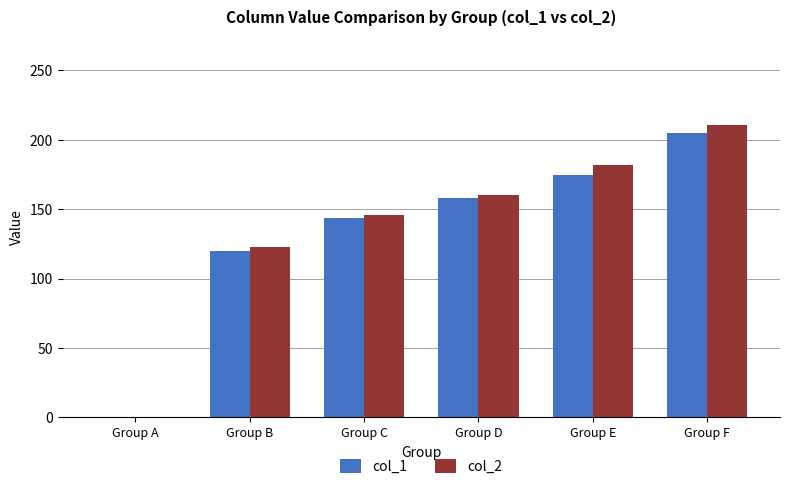

Between Group A and Group E, which series saw the biggest shift?

col_2